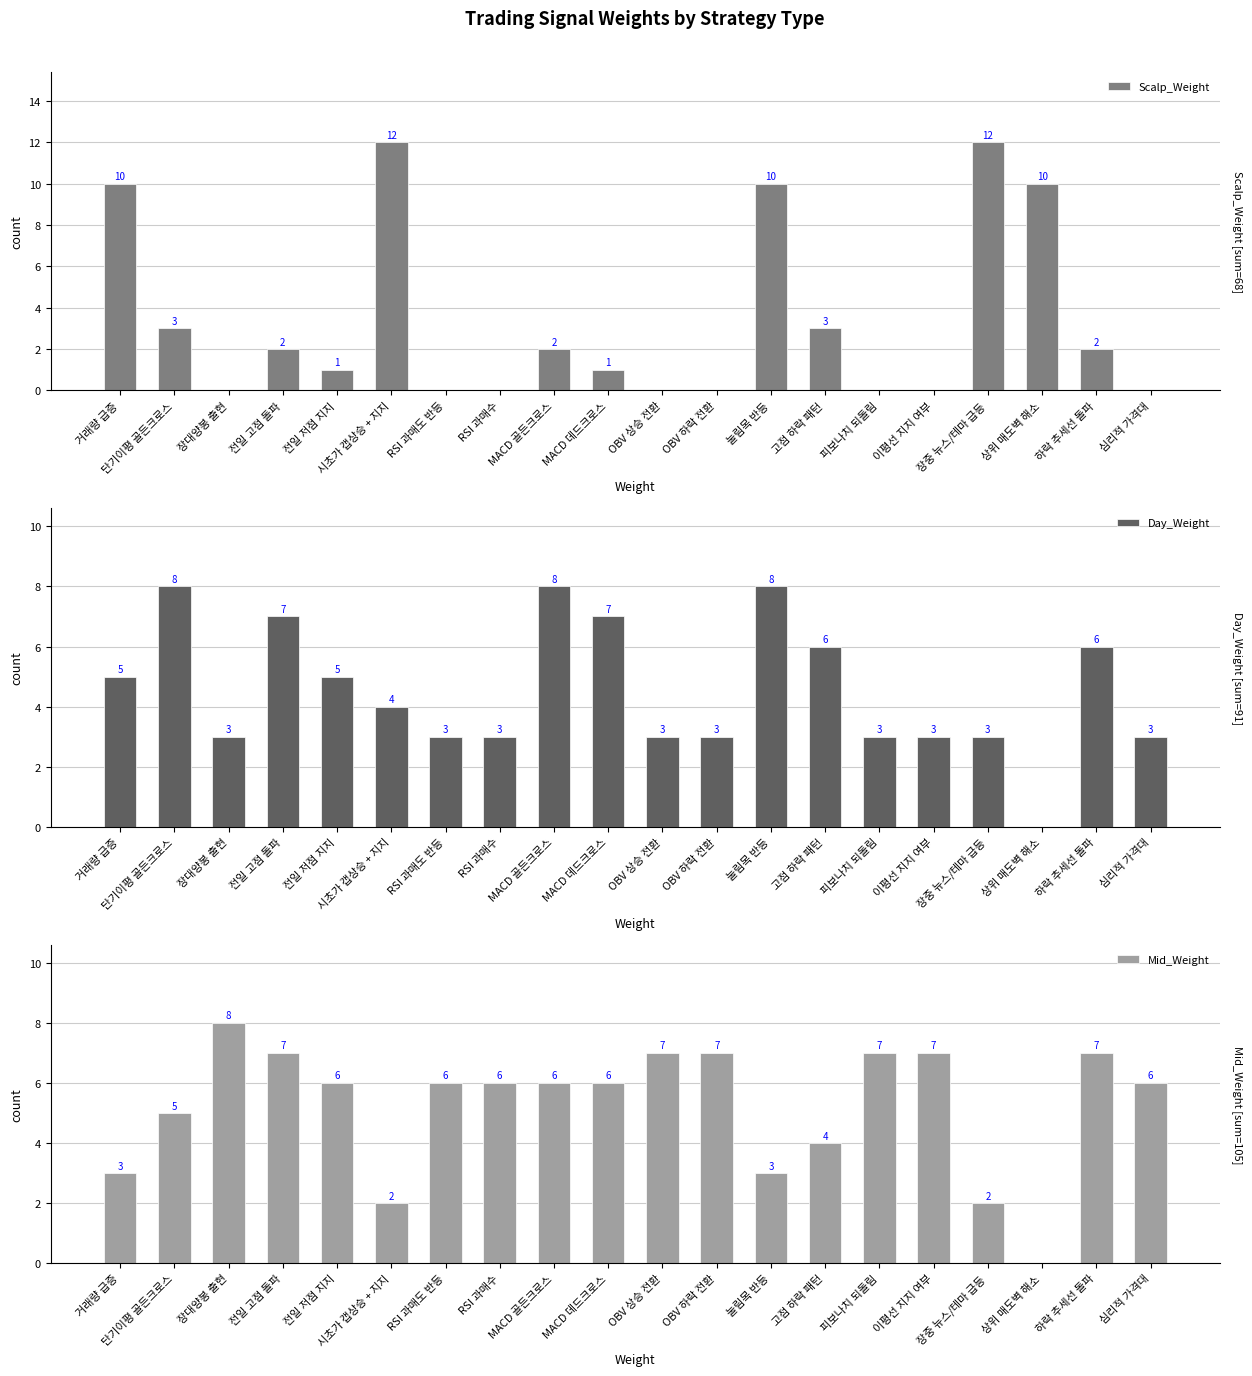

What is the label of the 13th bar from the left?

눌림목 반등